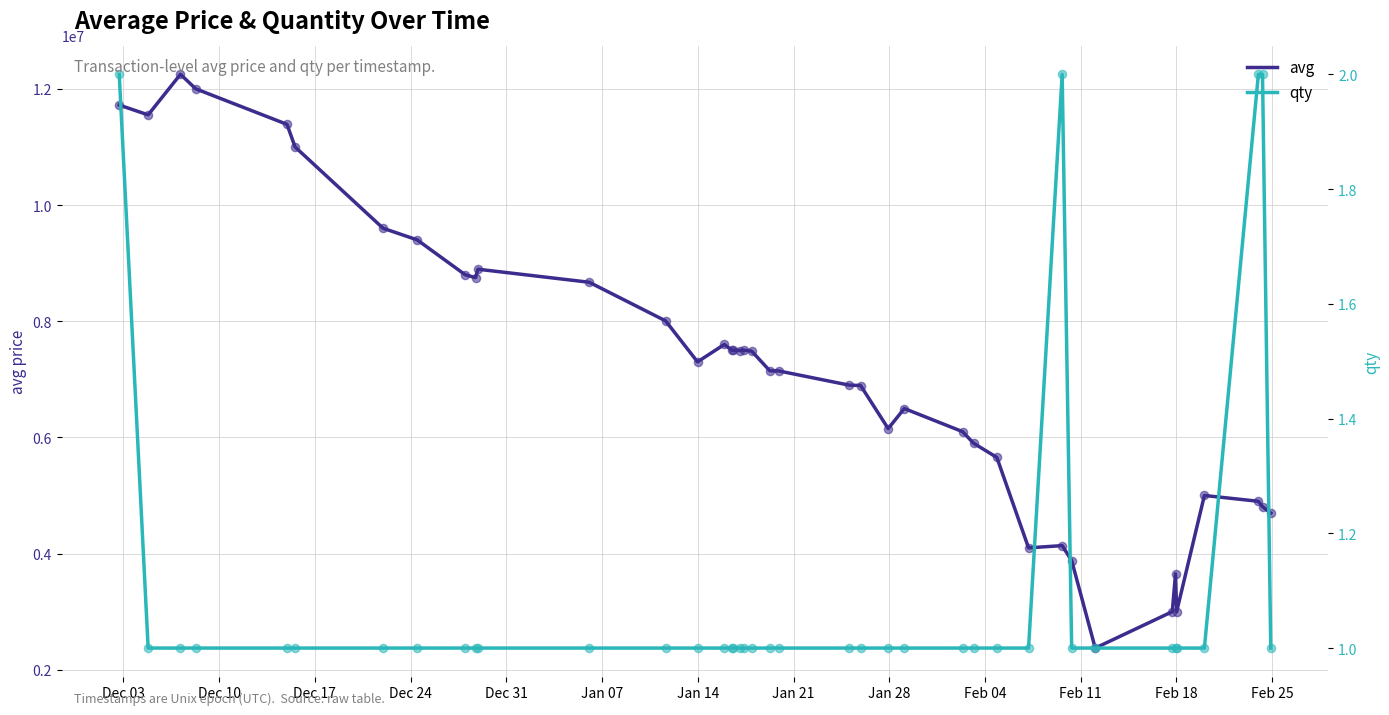

Which series reaches the minimum Y coordinate?

qty